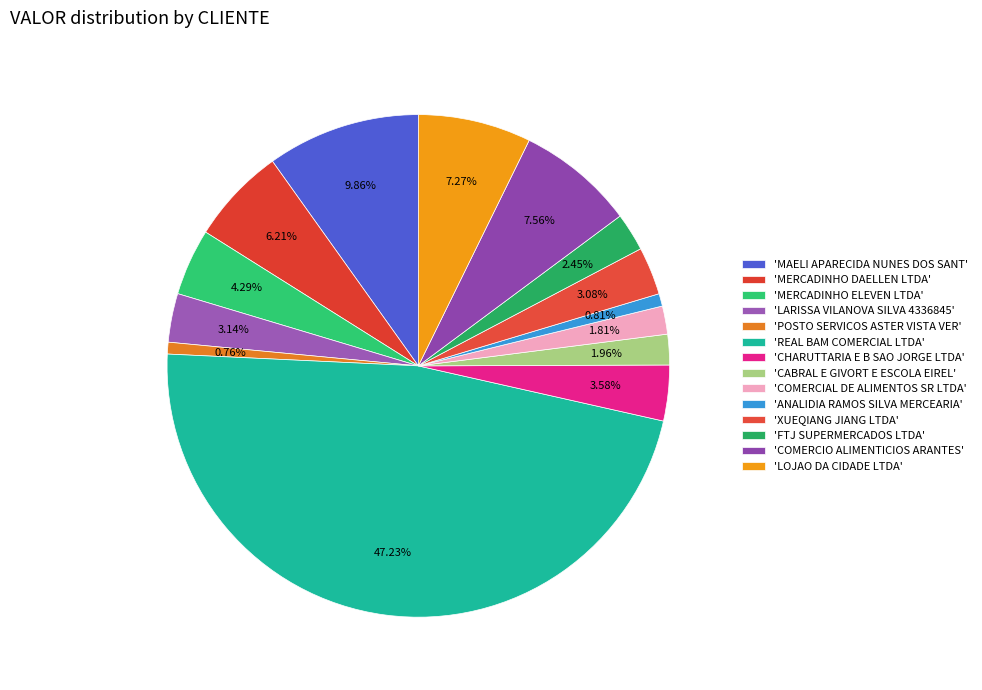

Which category has the biggest portion of the pie?

REAL BAM COMERCIAL LTDA